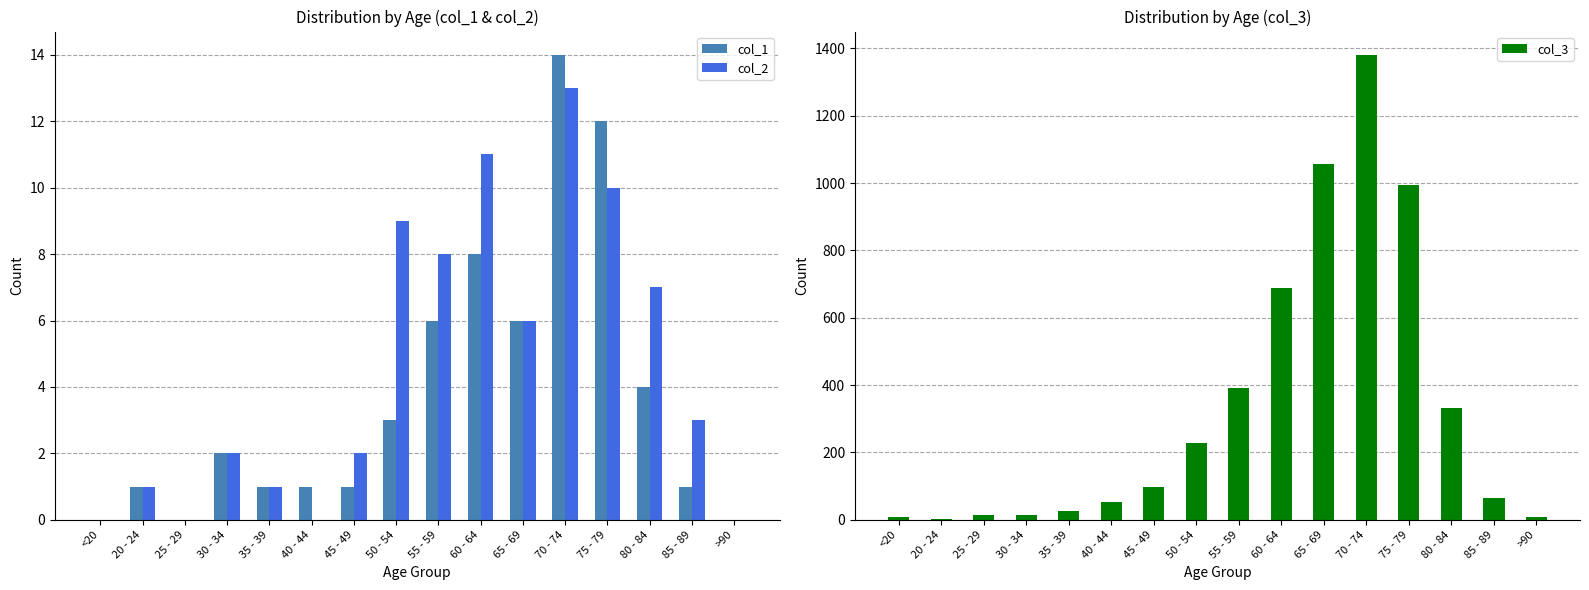

List the series in order of their peak value, highest first.

col_3, col_1, col_2